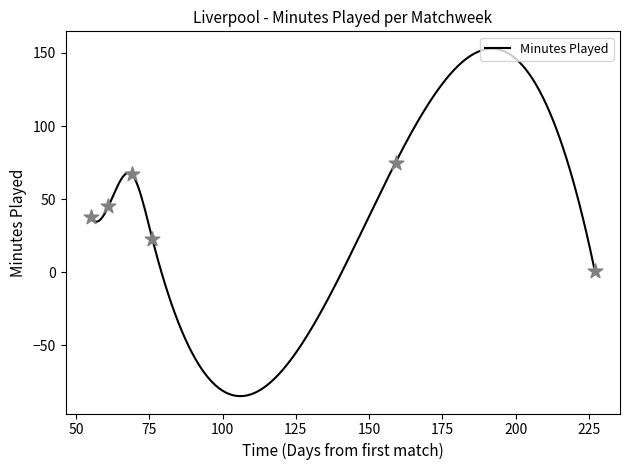

Between Matchweek 9 and Matchweek 12, which is larger?

Matchweek 9